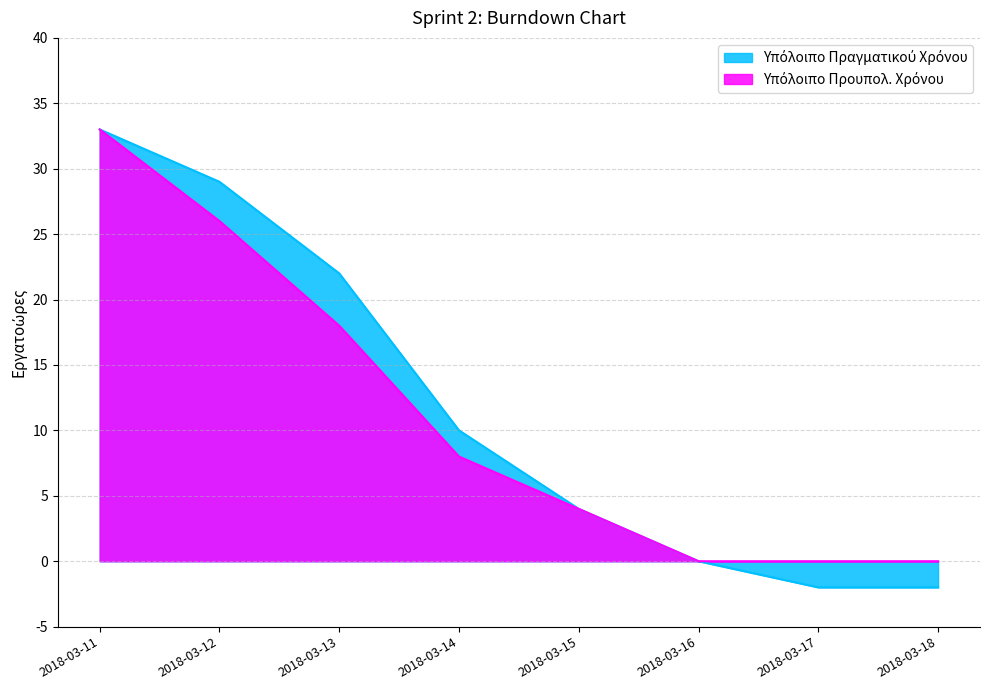

How many lines are shown in the chart?

2